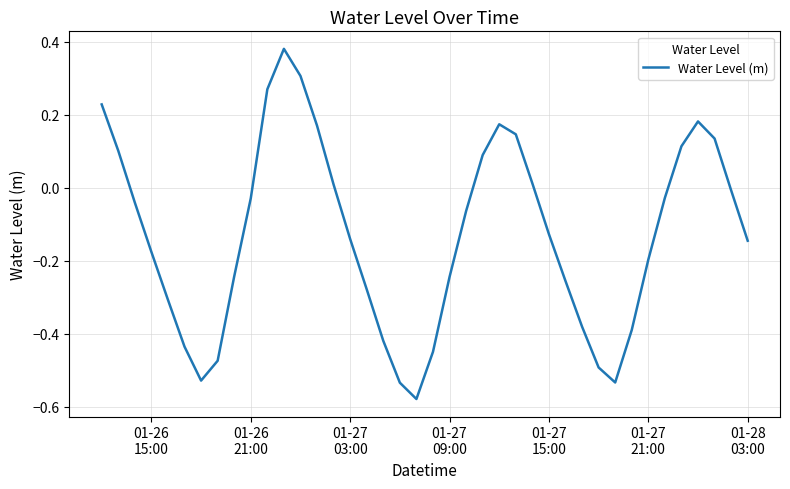

What is the sum of all values?

-5.2